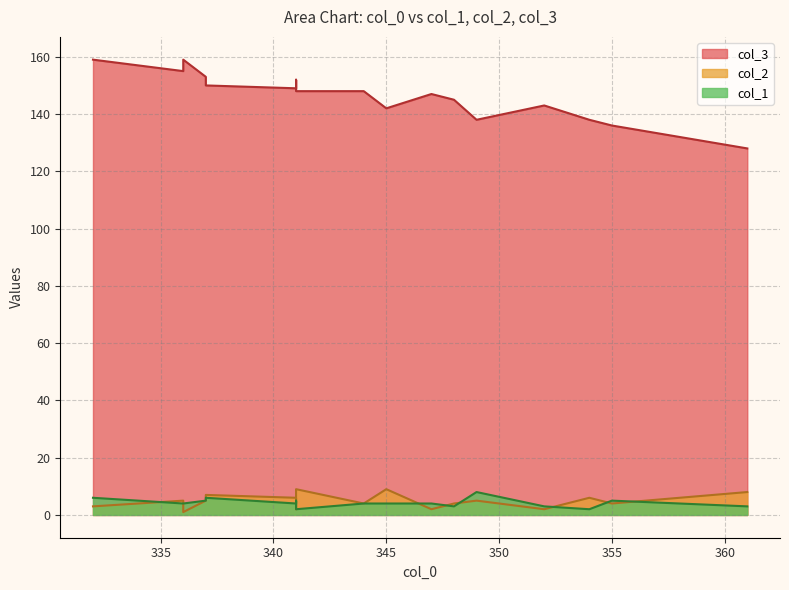

What is the total value across all series at 341?

159